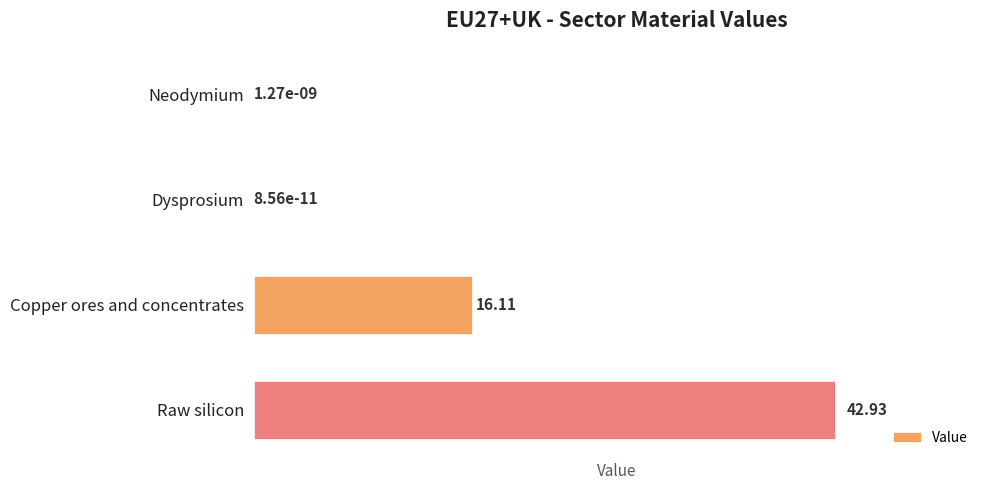

What is the change in value from Neodymium to Copper ores and concentrates?

+16.1